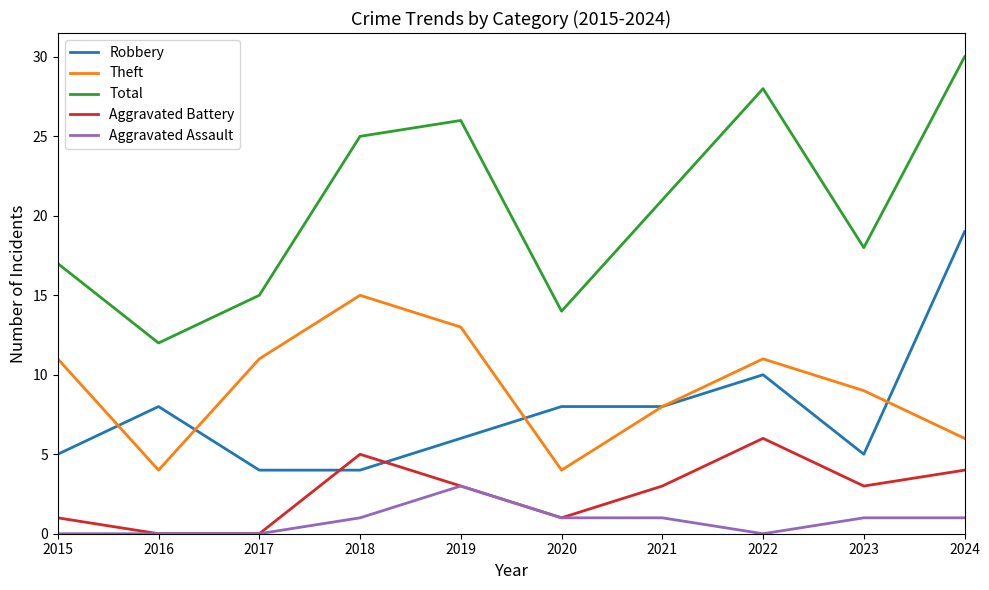

What is the difference between the highest and lowest values at 2020?

13